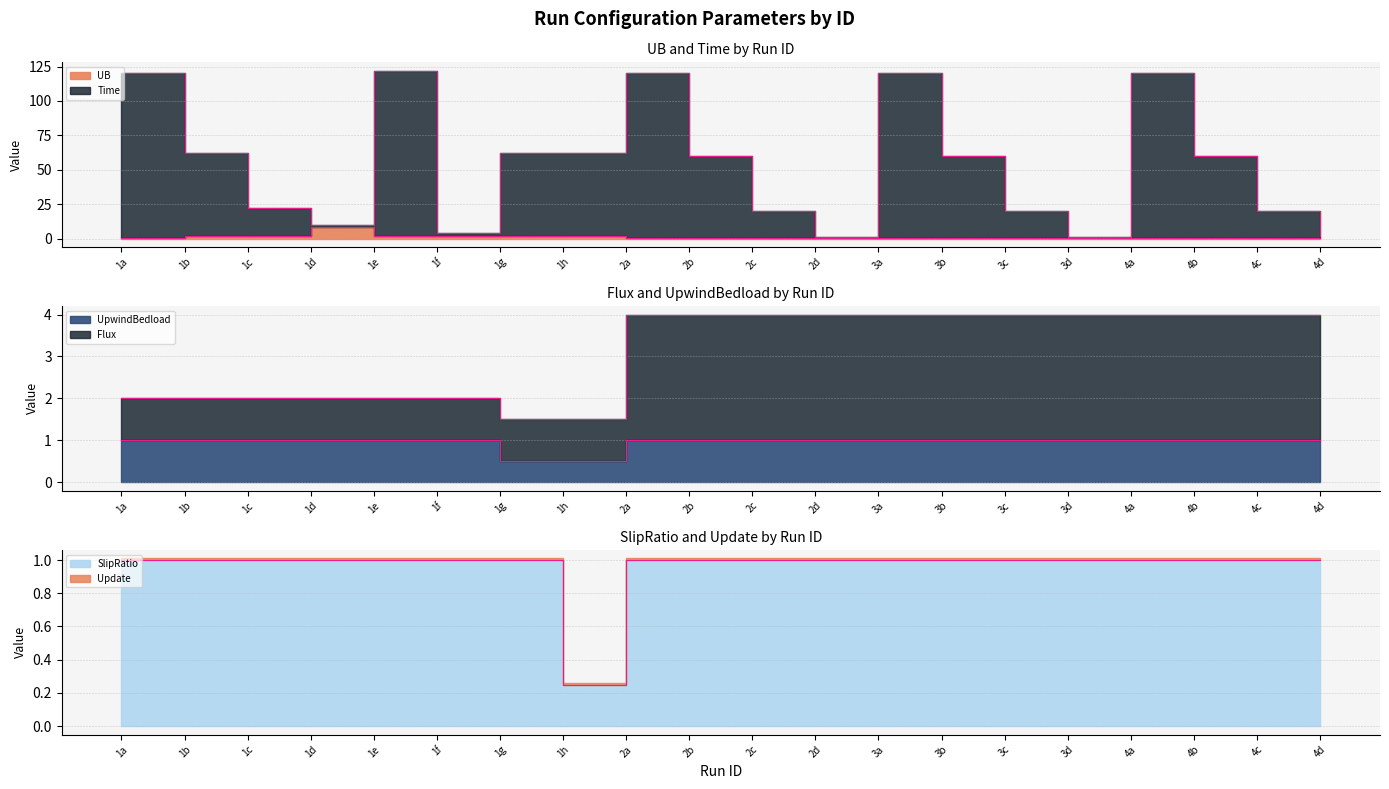

What is the label of the 14th point from the right?

1g